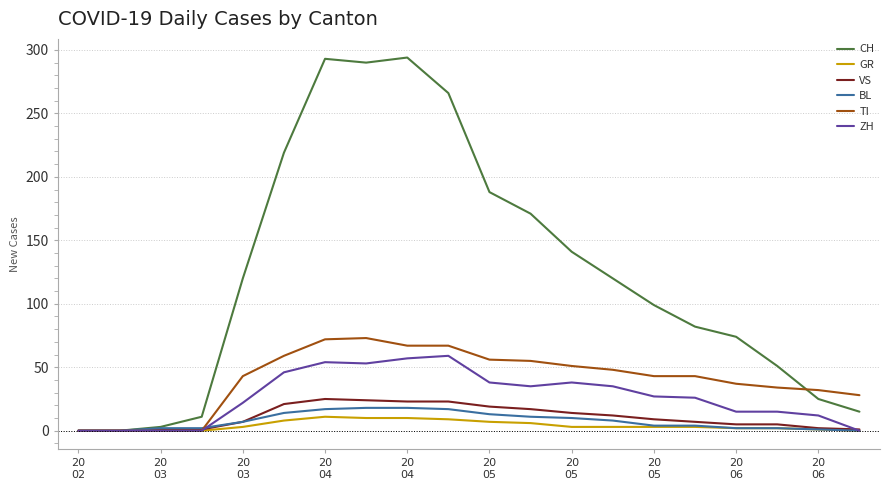

Which series has the largest total across all categories?

CH